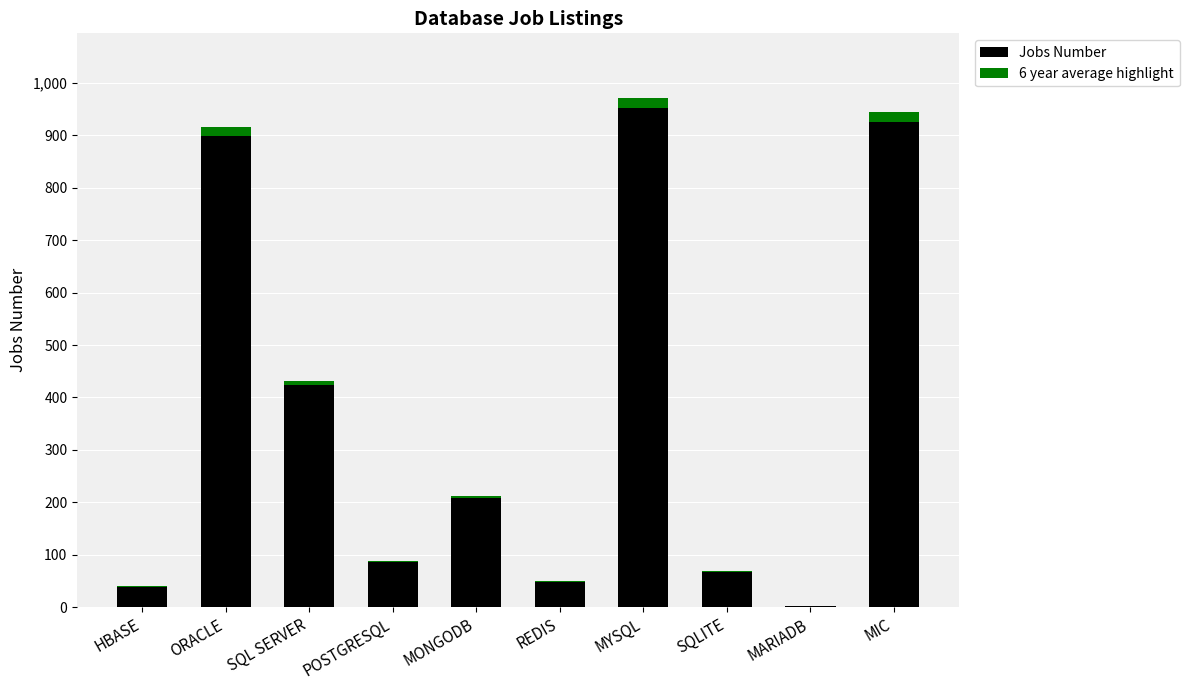

What is the highest value of the Jobs Number series?

952.0